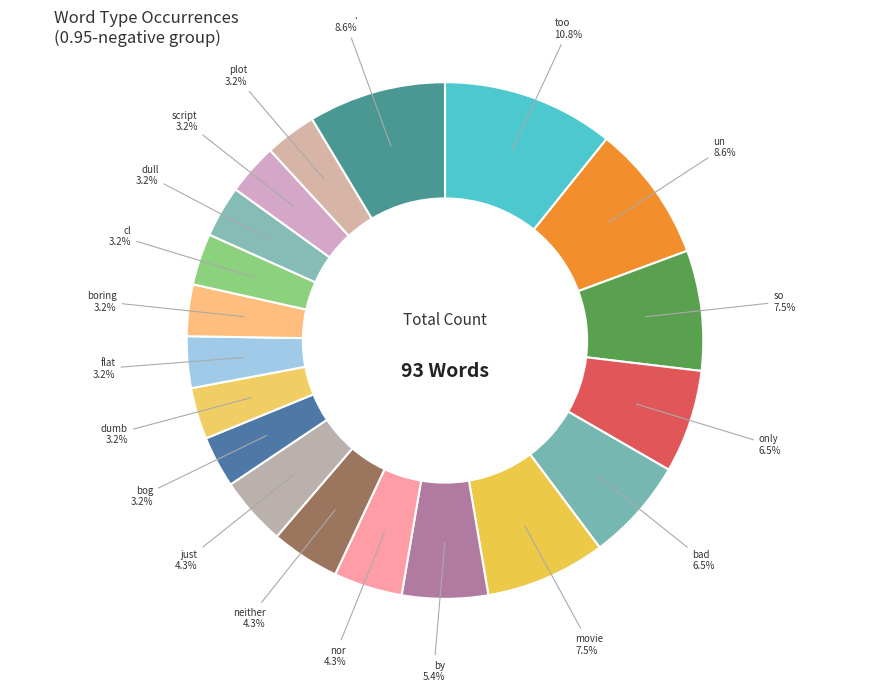

What is the ratio of the value at script to the value at plot?

1.0